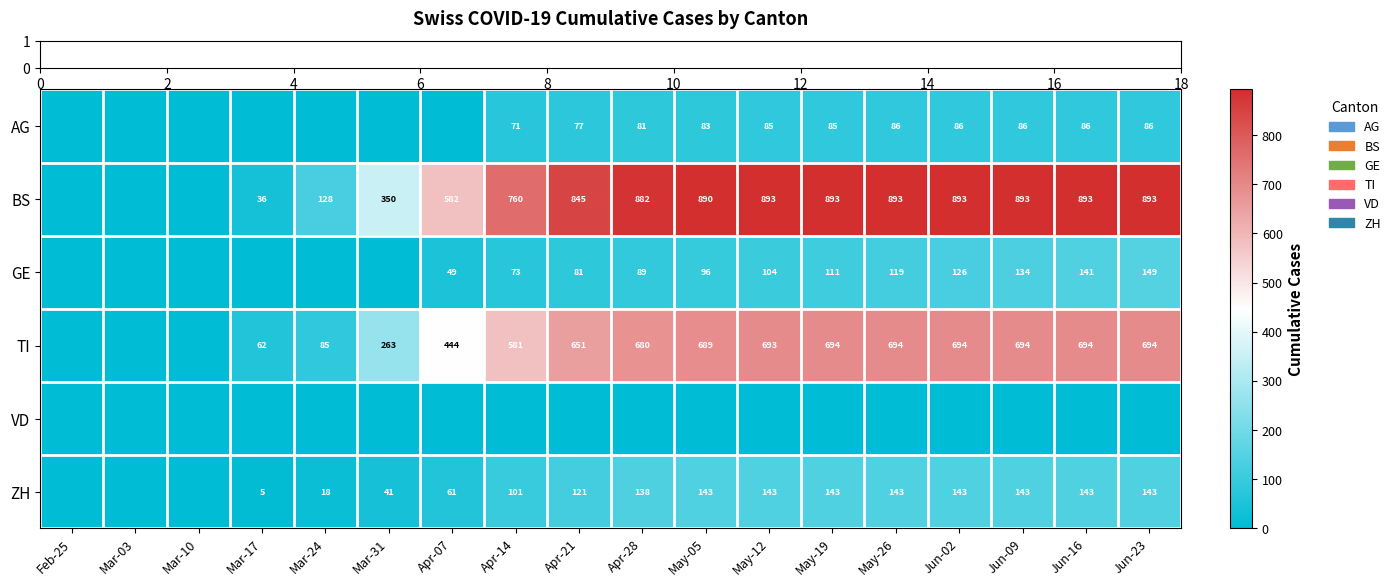

At which category does the chart reach its minimum across all series?

Feb-25